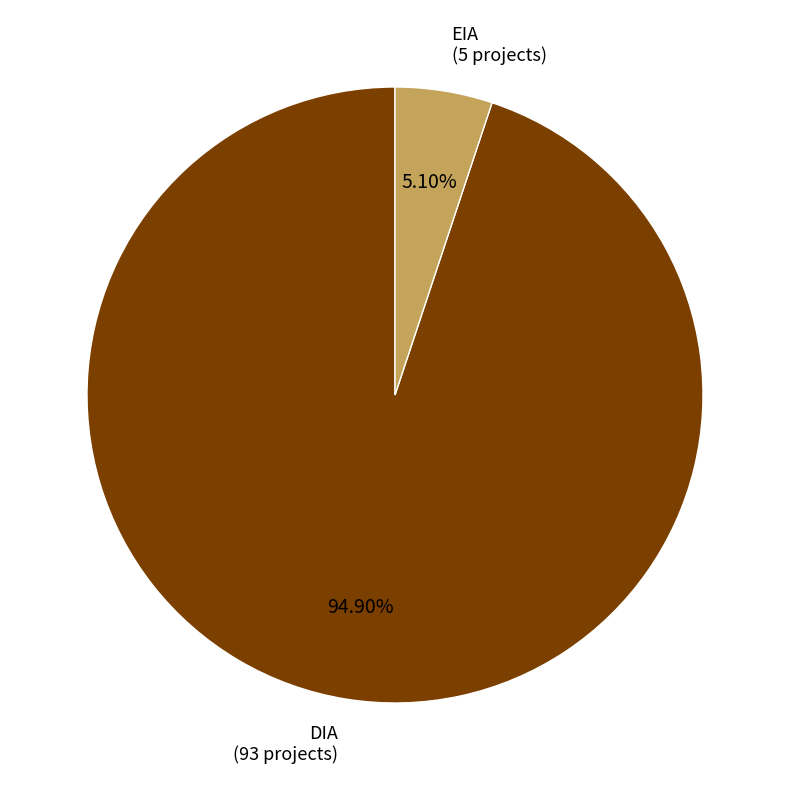

Approximately how many times larger is the value at EIA compared to DIA?

0.1